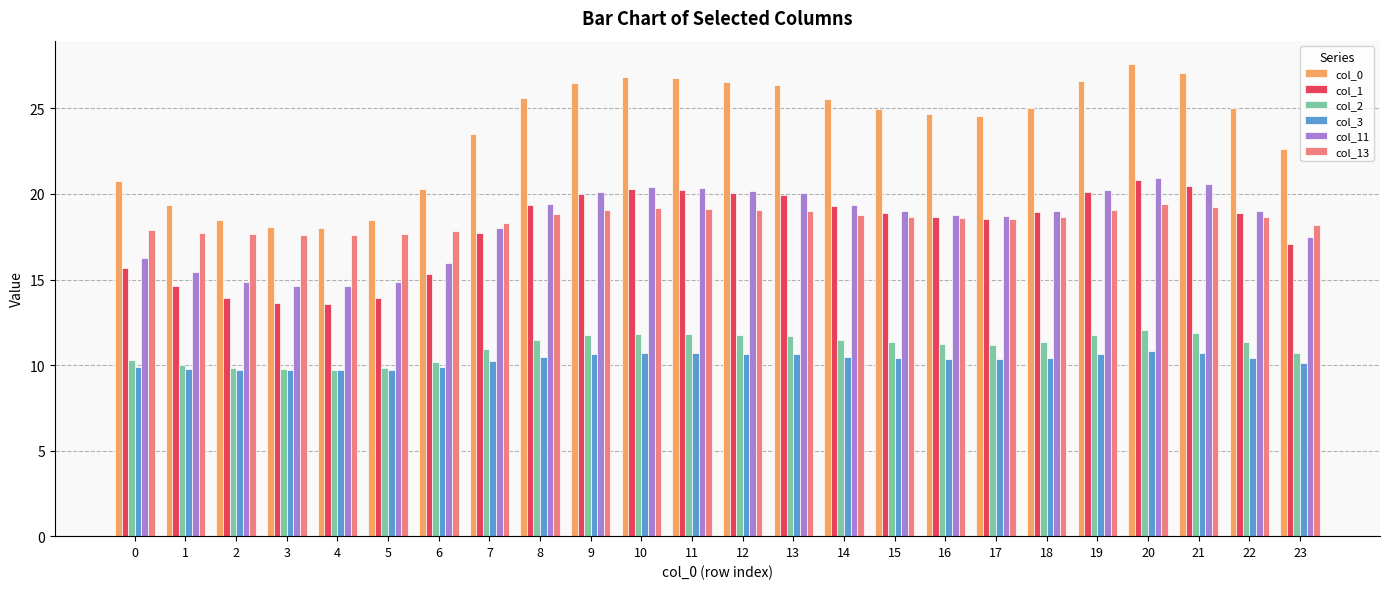

How many groups of bars are there?

24